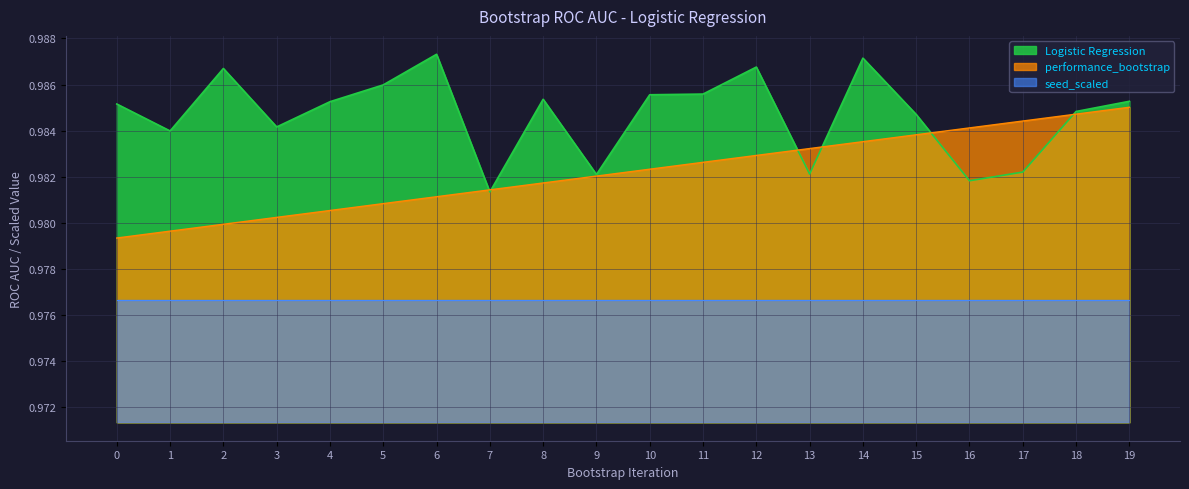

True or false: Logistic Regression has a value of 1.0 at 18.

True